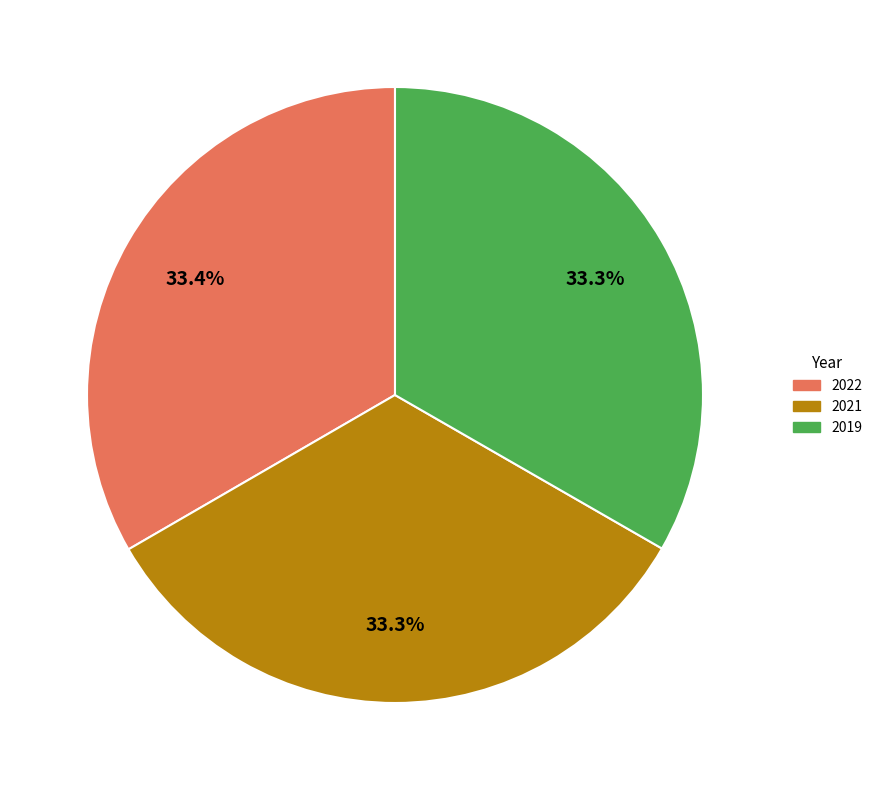

Count the number of slices in the pie.

3